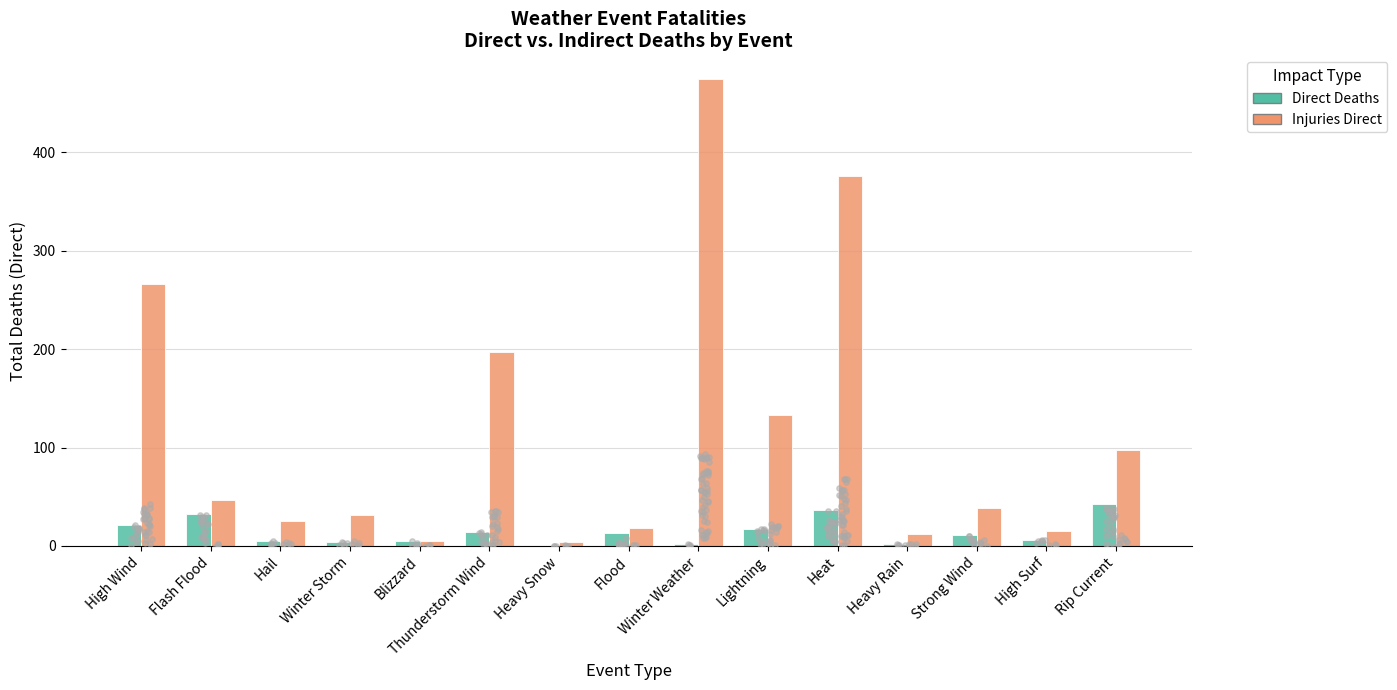

Which series has the largest Y range (max minus min)?

Injuries Direct